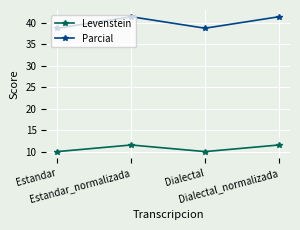

The Levenstein series shows 10.0 at Estandar. True or false?

True